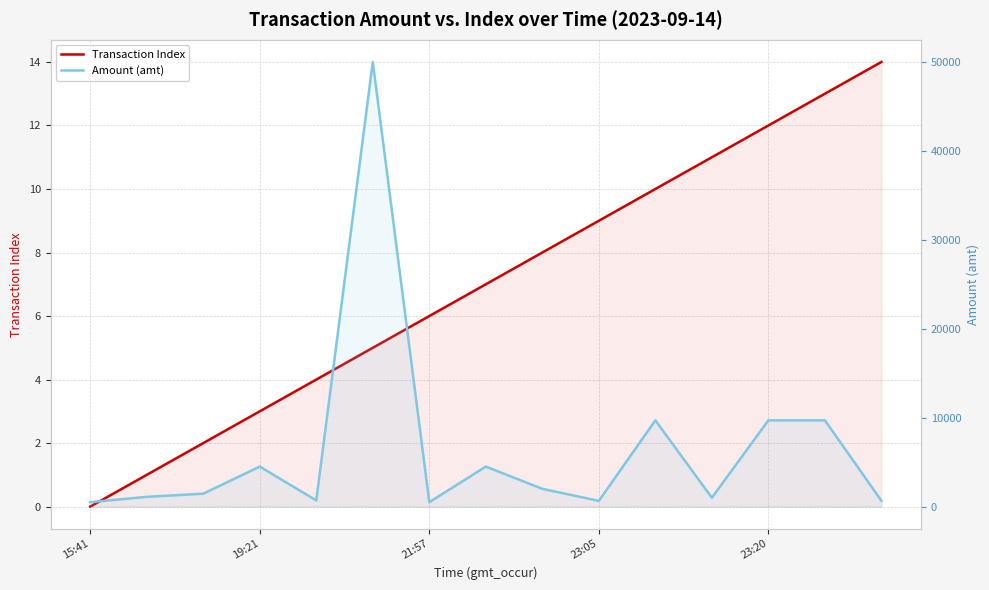

List the labels in order of Amount (amt) value, largest first.

5, 10, 12, 13, 23:05, 7, 8, 21:57, 19:21, 11, 23:20, 14, 9, 6, 15:41